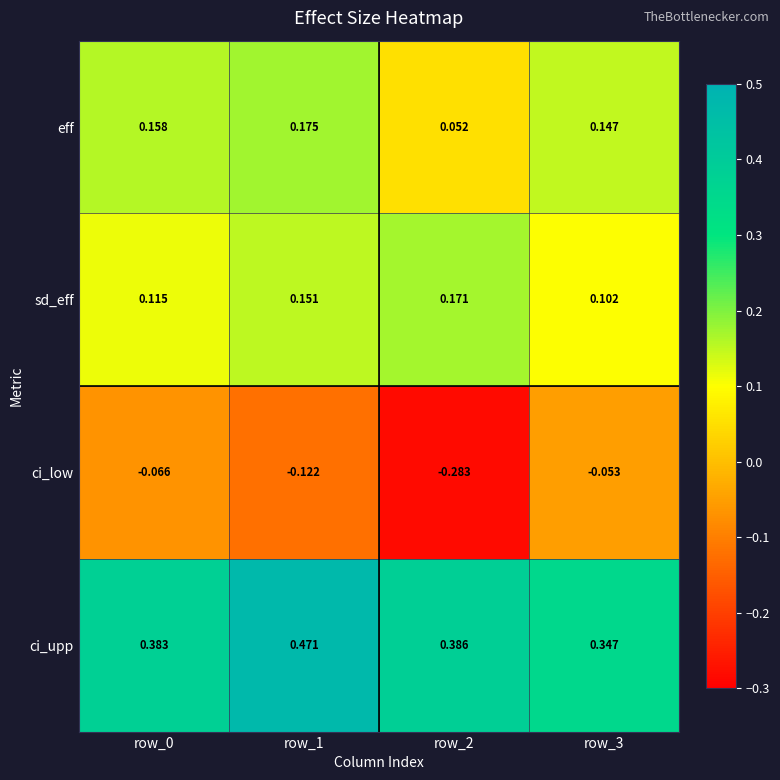

List the series in order of their peak value, highest first.

ci_upp, eff, sd_eff, ci_low